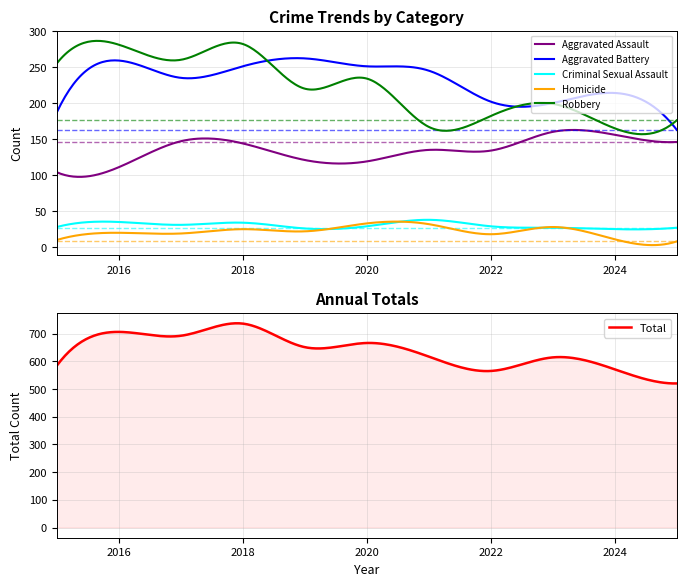

Reading left to right, extract all data points from this chart.

Aggravated Assault: 104	111	147	144	121	119	135	134	160	156	146
Aggravated Battery: 187	259	235	251	262	251	245	202	200	214	163
Criminal Sexual Assault: 28	35	31	34	26	29	38	29	27	25	27
Homicide: 10	20	19	25	22	33	32	18	28	11	8
Robbery: 255	281	260	282	220	234	167	182	199	165	176
Total: 584	706	692	736	651	666	617	565	614	571	520